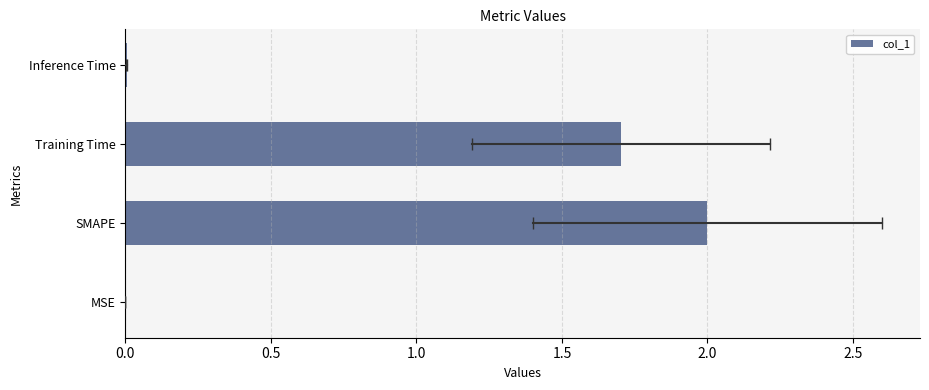

How many distinct data groups are displayed?

1